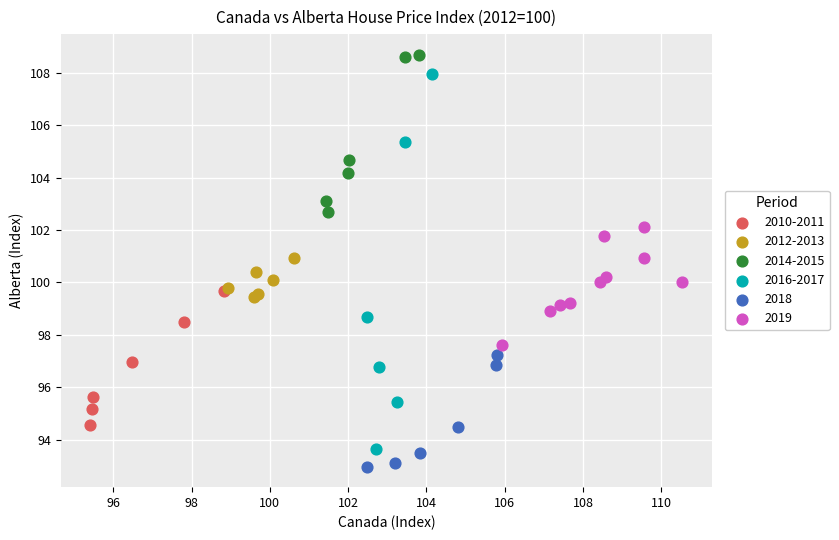

Which series has the widest spread of Y values?

2016-2017